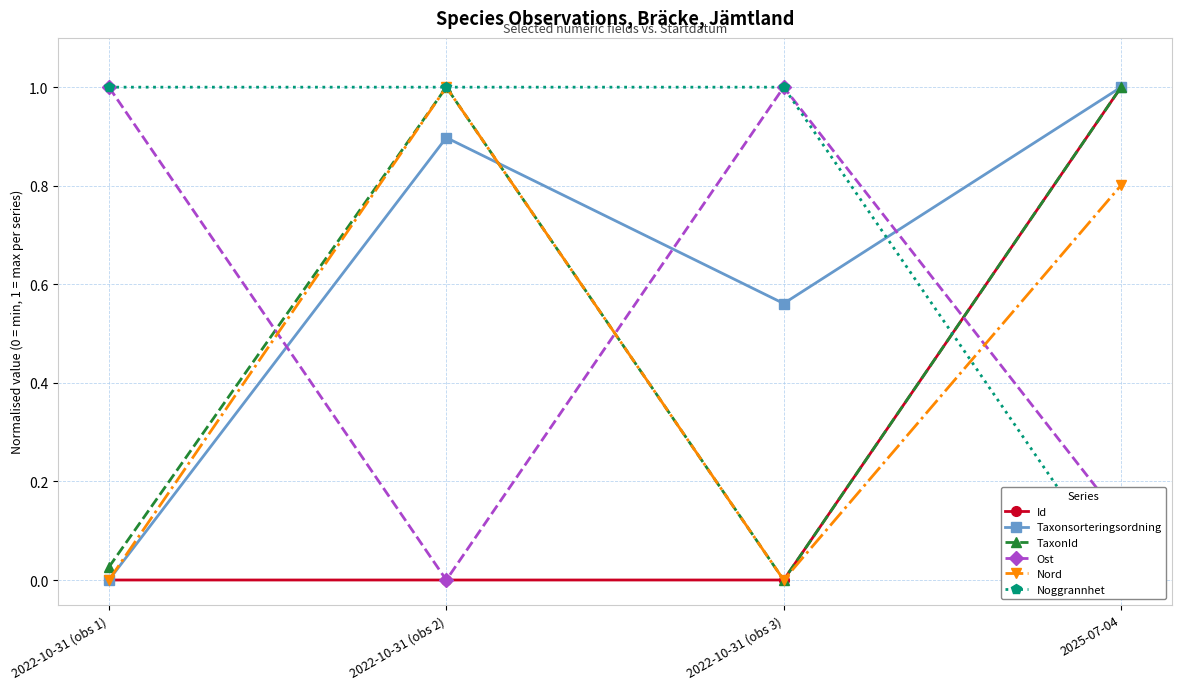

Which category has the highest value in the Nord series?

2022-10-31 (obs 2)